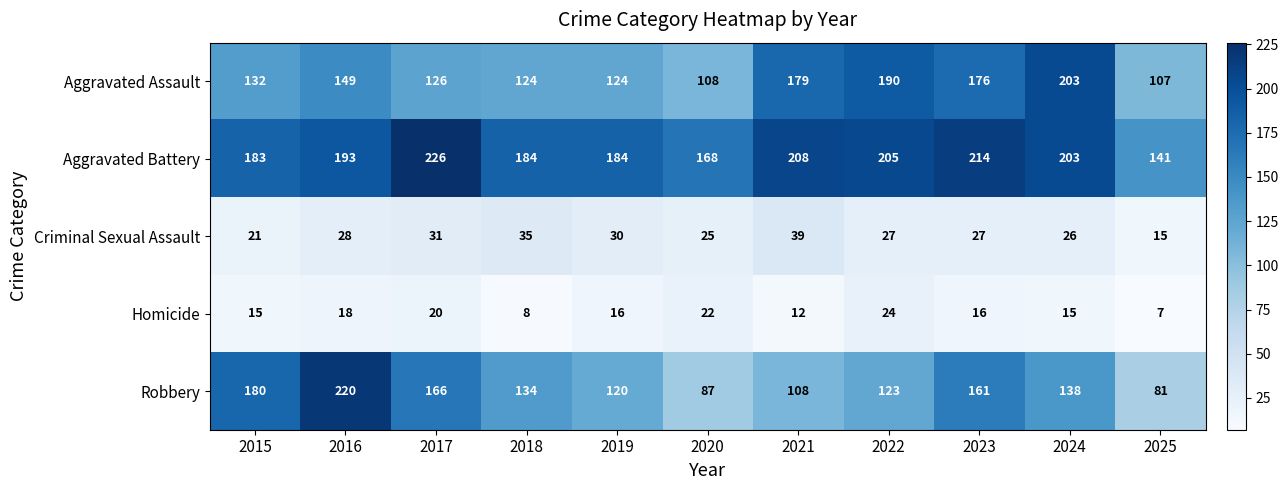

What is the sum of all Aggravated Battery values?

2109